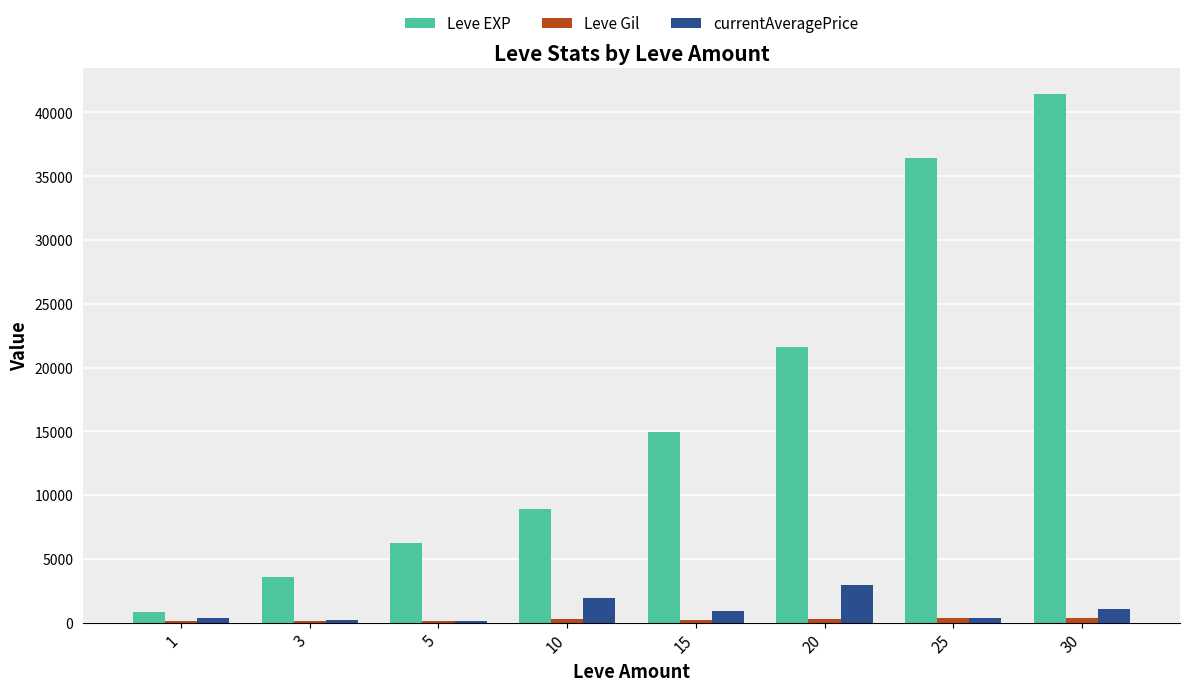

What is the sum of all Leve EXP values?

133930